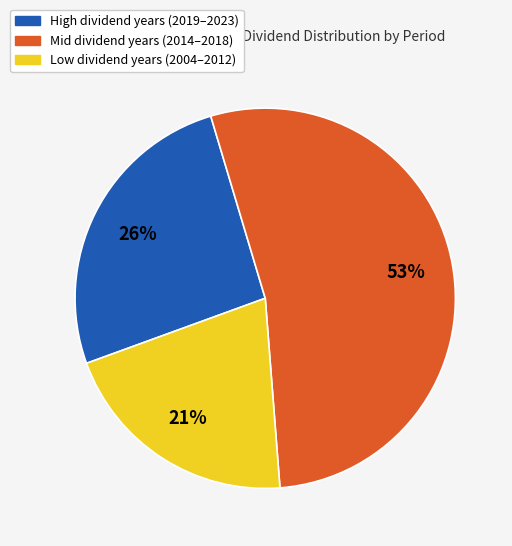

Between High dividend years (2019–2023) and Low dividend years (2004–2012), which is larger?

High dividend years (2019–2023)